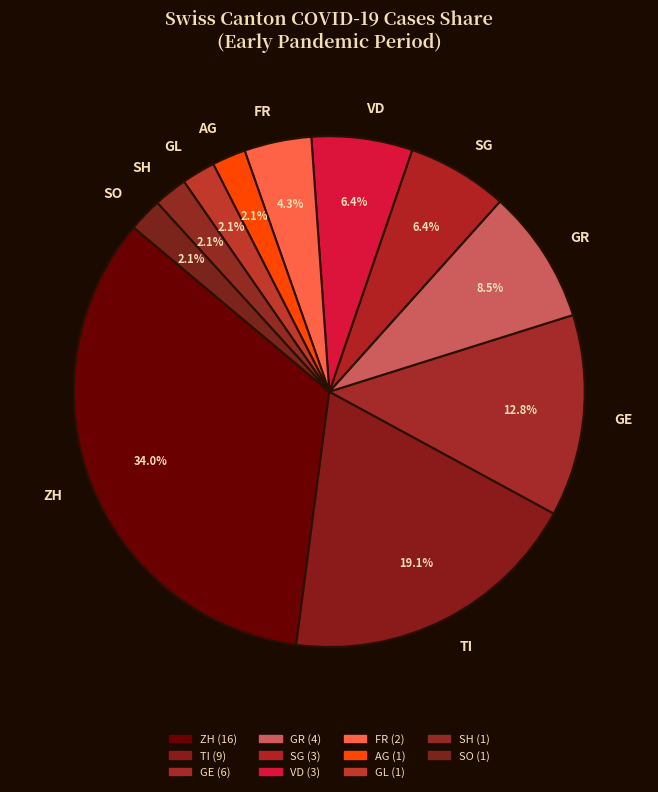

To the nearest percent, what percentage of the pie is FR?

4%